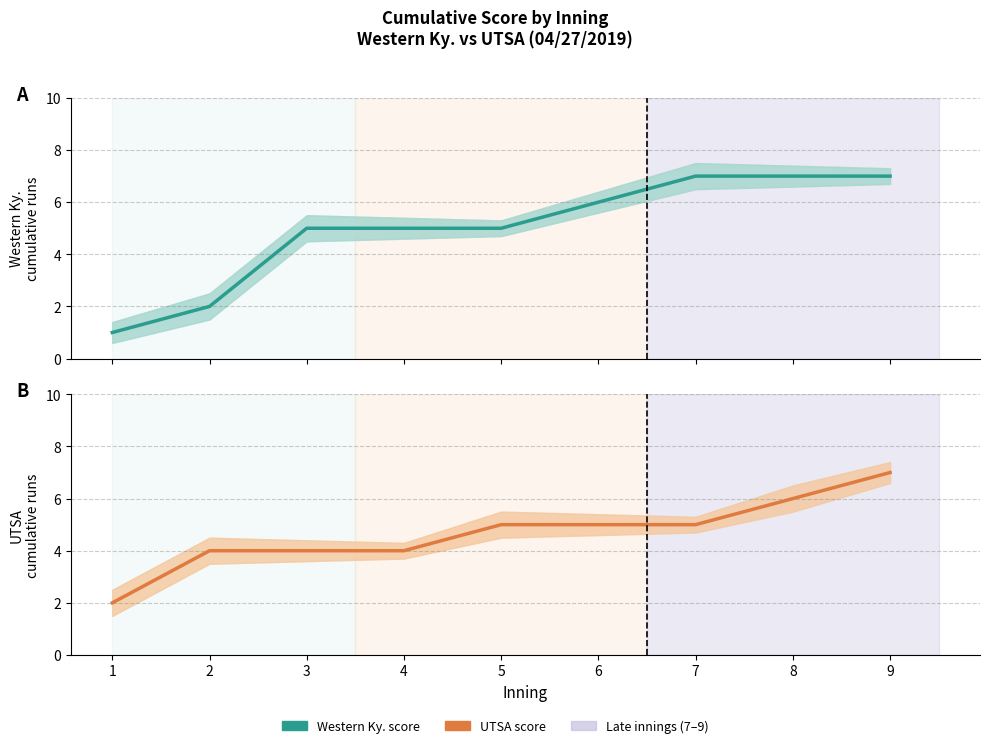

Is it true that UTSA score equals 2 at 1?

True